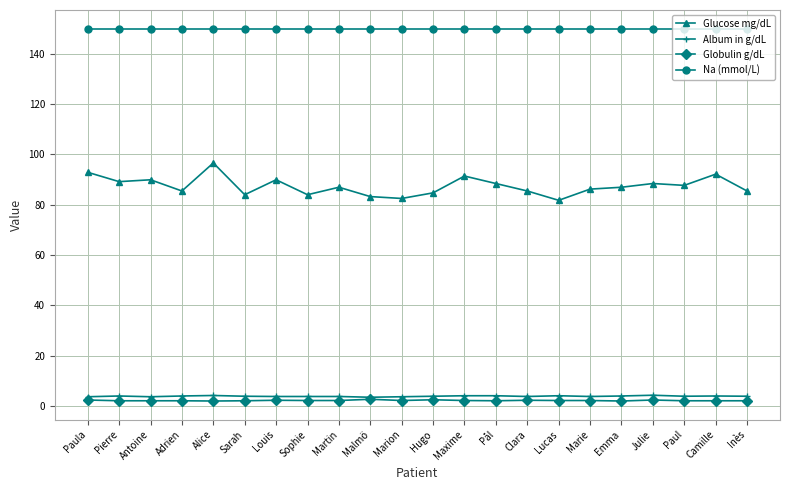

What is the difference between the Glucose mg/dL values at Martin and Paula?

5.9